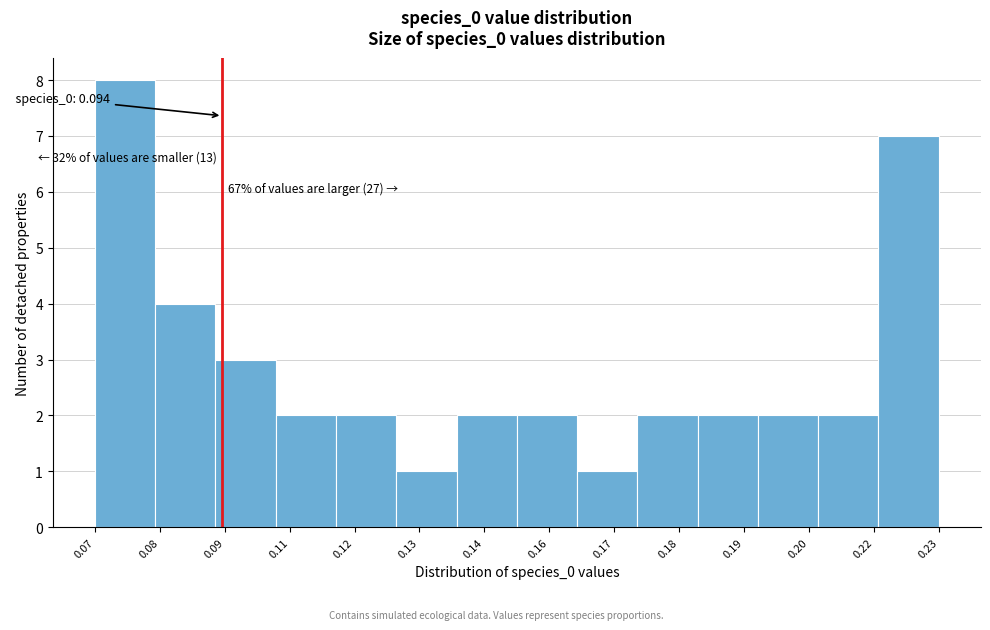

Reading left to right, extract all data points from this chart.

0.07=8	0.08=4	0.09=3	0.11=2	0.12=2	0.13=1	0.14=2	0.16=2	0.17=1	0.18=2	0.19=2	0.20=2	0.22=2	0.23=7